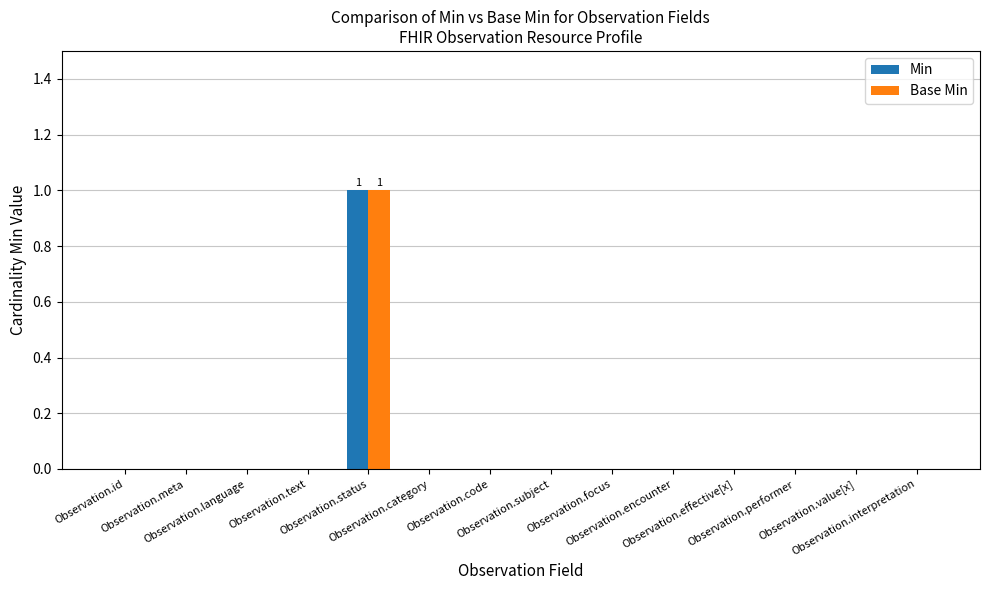

How many data points does each series have?

14